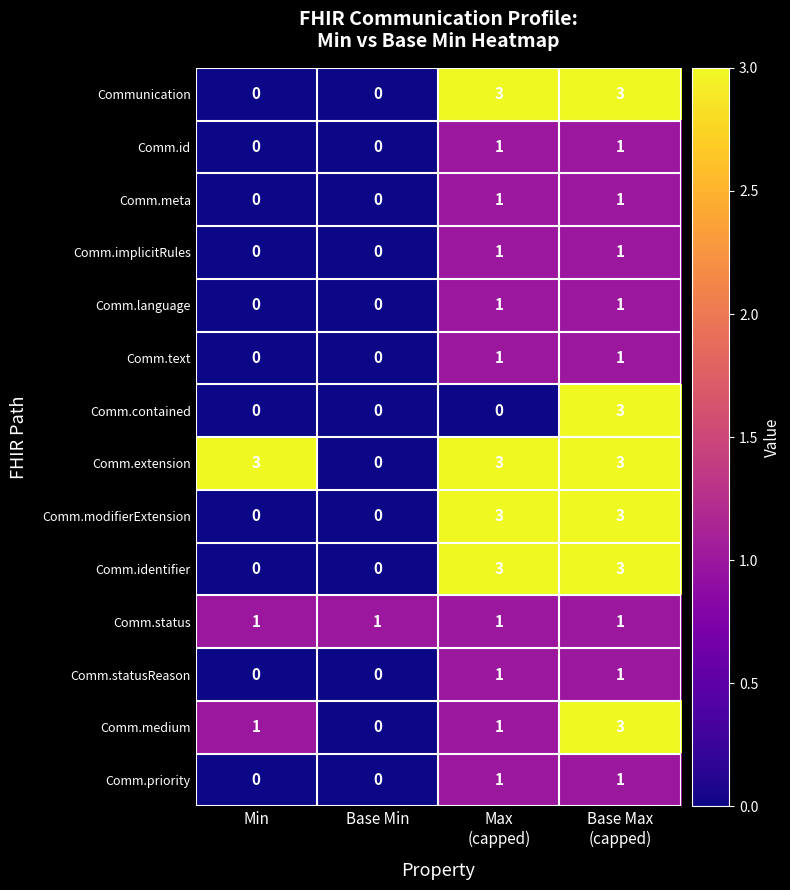

What is the spread (max minus min) of values at Min?

3